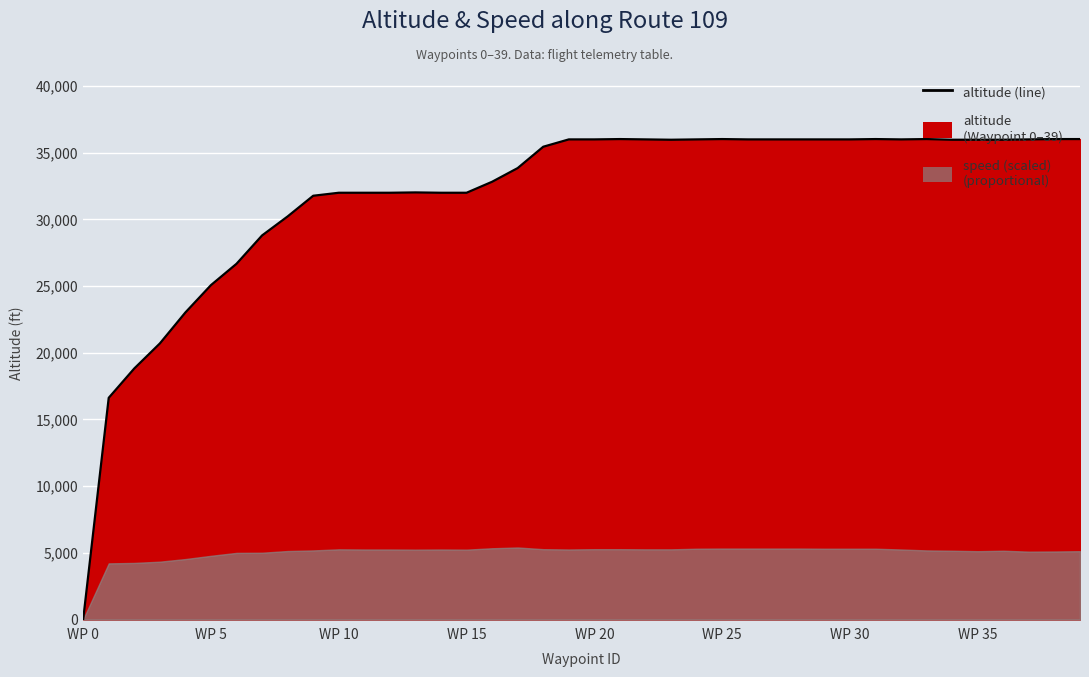

True or false: the data shows 42398 at 9.

False